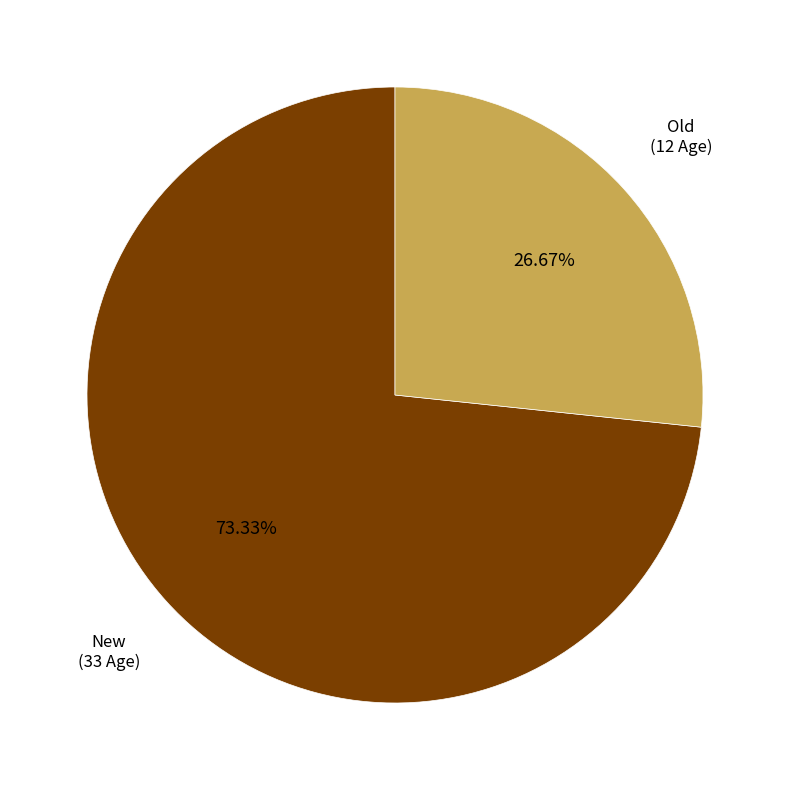

Is there a majority slice in this chart?

Yes